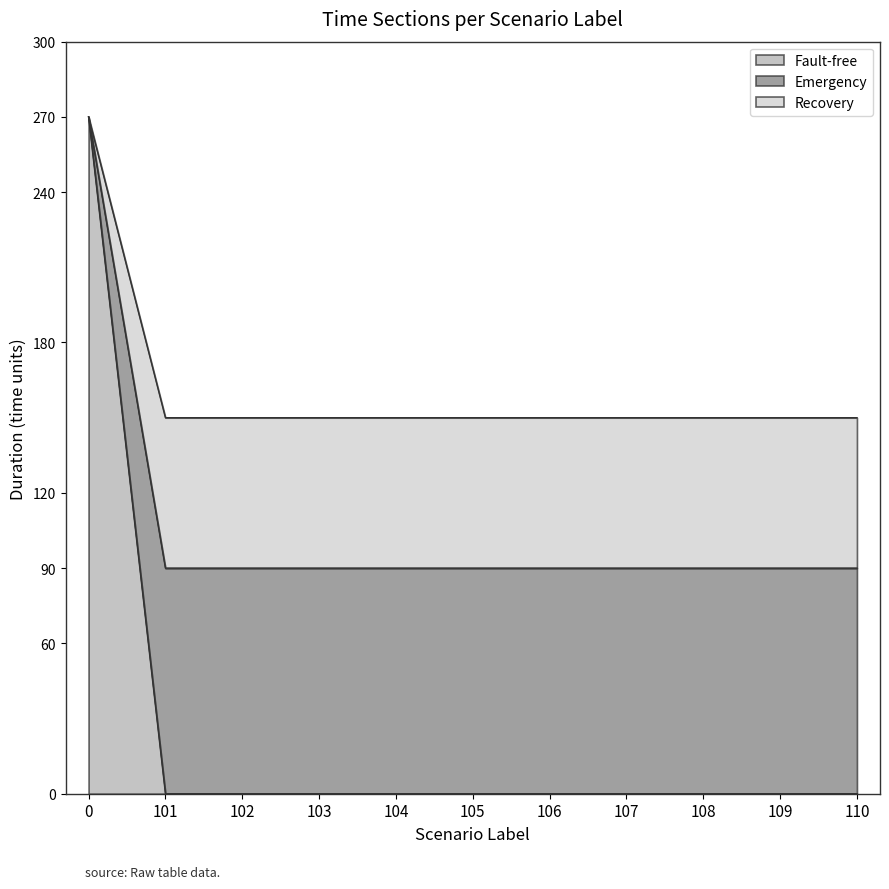

Reading left to right, transcribe all the data shown in this chart.

Fault-free: 270	0	0	0	0	0	0	0	0	0	0
Emergency: 270	90	90	90	90	90	90	90	90	90	90
Recovery: 270	150	150	150	150	150	150	150	150	150	150